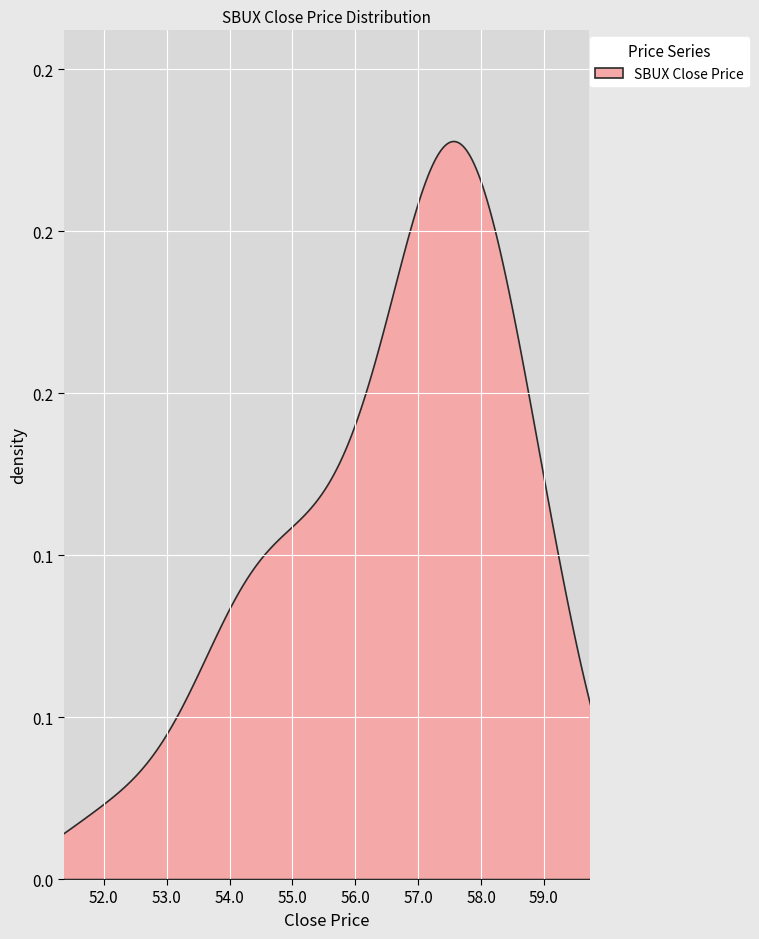

How many lines are shown in the chart?

1